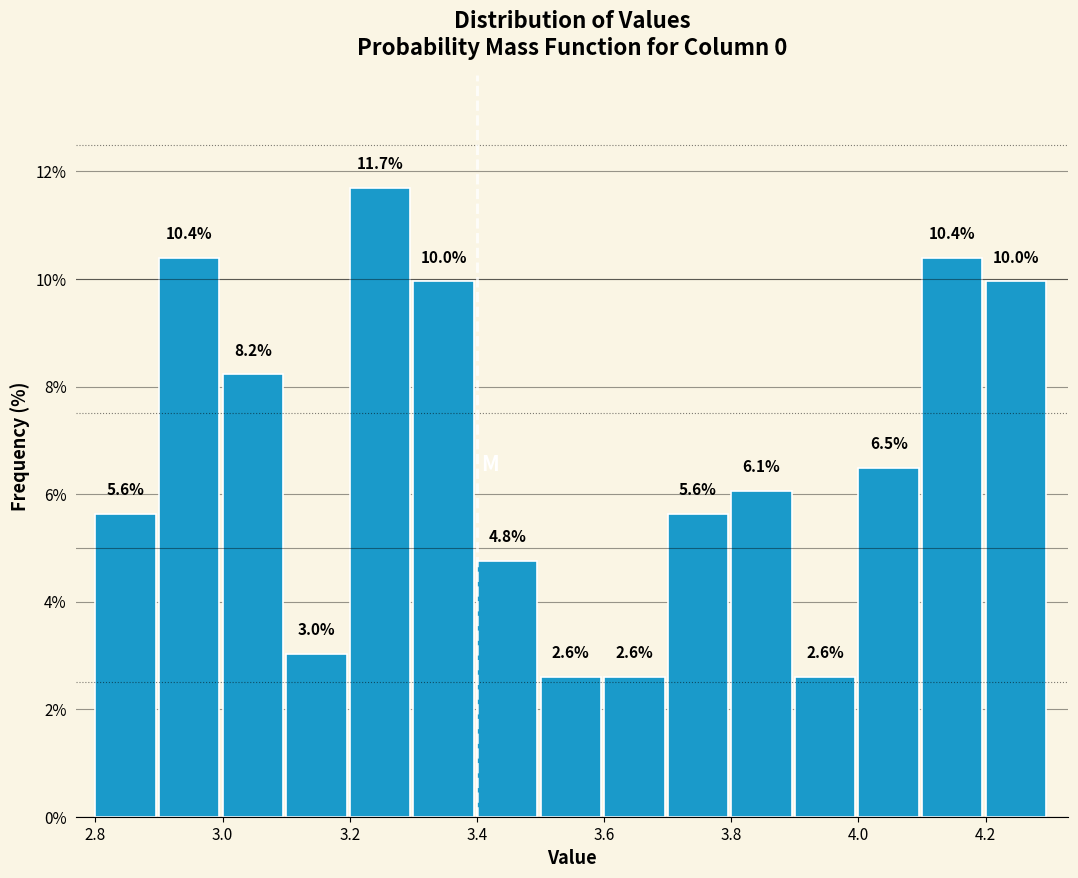

Reading left to right, list every bar in this chart as the range it spans on the x-axis followed by its height.

2.8 to 2.9: 5.6
2.9 to 3.0: 10.4
3.0 to 3.1: 8.2
3.1 to 3.2: 3.0
3.2 to 3.3: 11.7
3.3 to 3.4: 10.0
3.4 to 3.5: 4.8
3.5 to 3.6: 2.6
3.6 to 3.7: 2.6
3.7 to 3.8: 5.6
3.8 to 3.9: 6.1
3.9 to 4.0: 2.6
4.0 to 4.1: 6.5
4.1 to 4.2: 10.4
4.2 to 4.3: 10.0